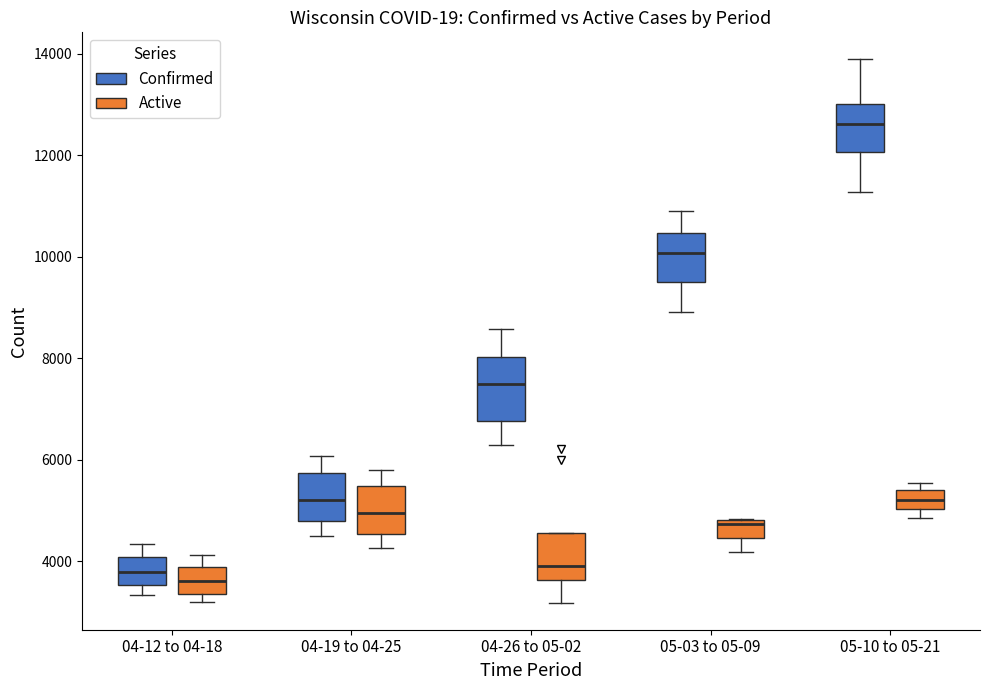

Which box has the highest median line?

05-10 to 05-21 (Confirmed)